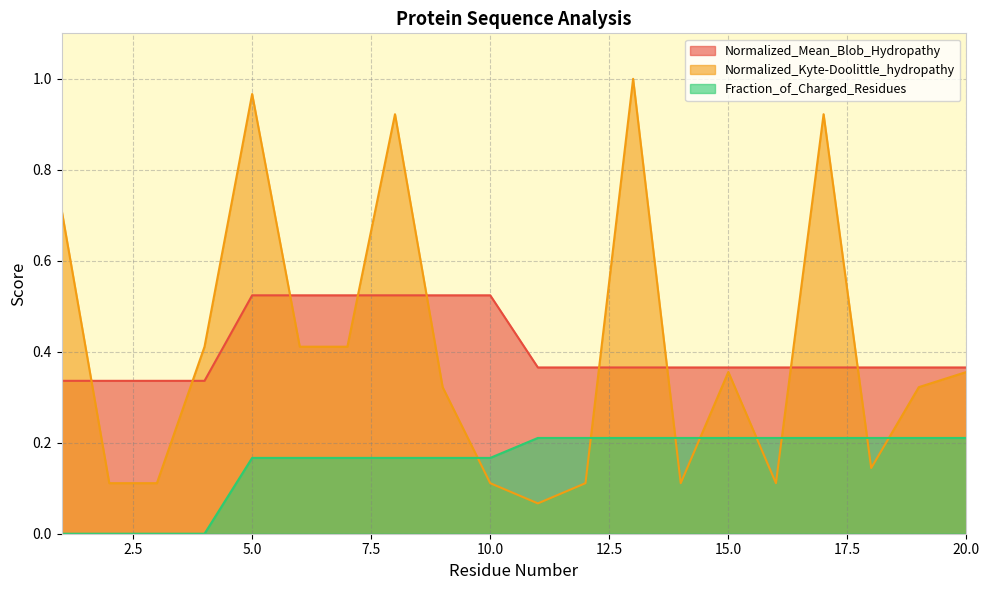

What is the difference between the maximum and minimum values in the Normalized_Mean_Blob_Hydropathy series?

0.2